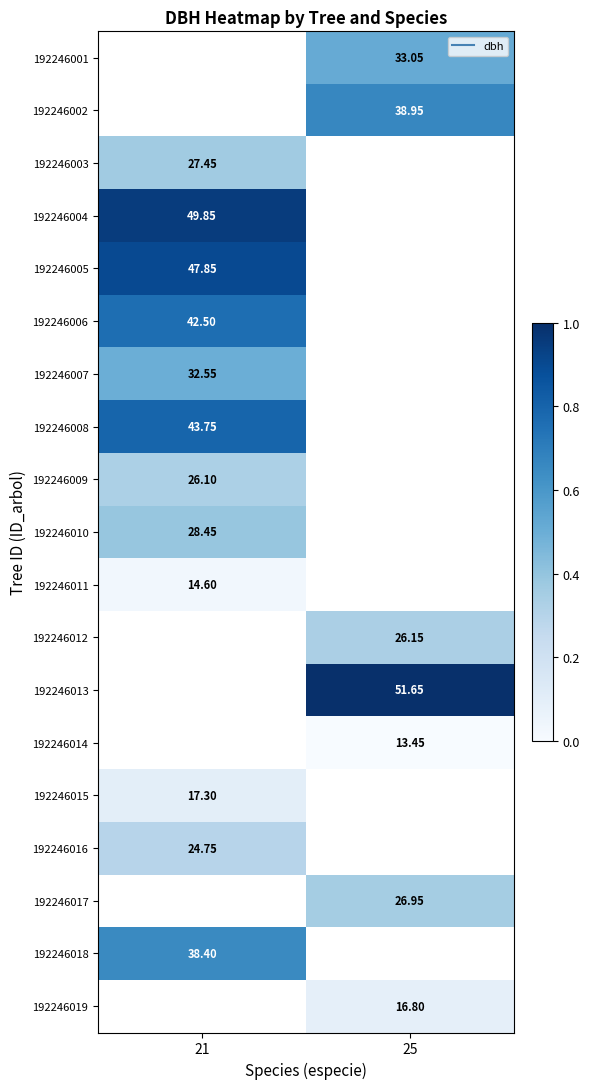

Is the value of 192246016 at 25 greater than the value of 192246008 at 25?

No